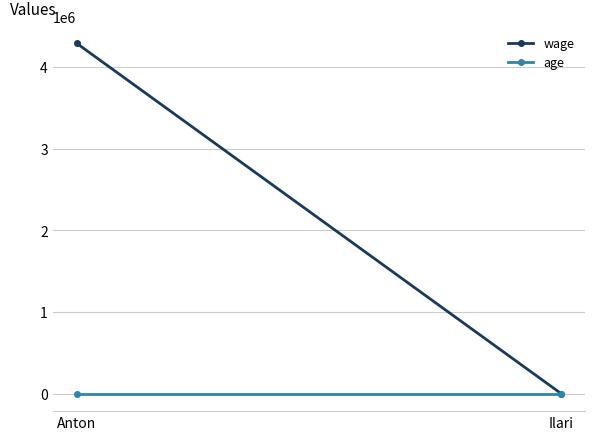

At which category is the sum across all series the highest?

Anton